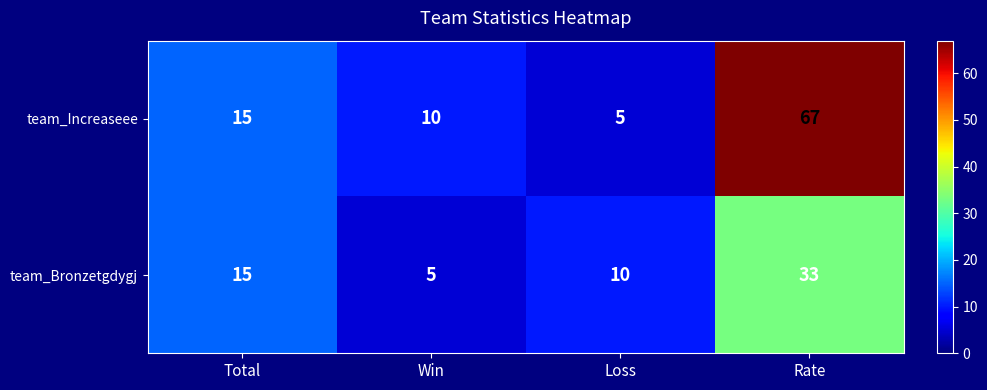

Count the number of categories in the chart.

4